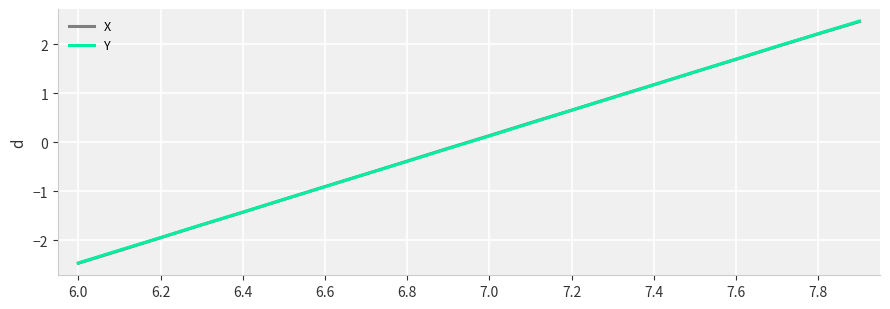

Which series has the largest range (max minus min)?

Y